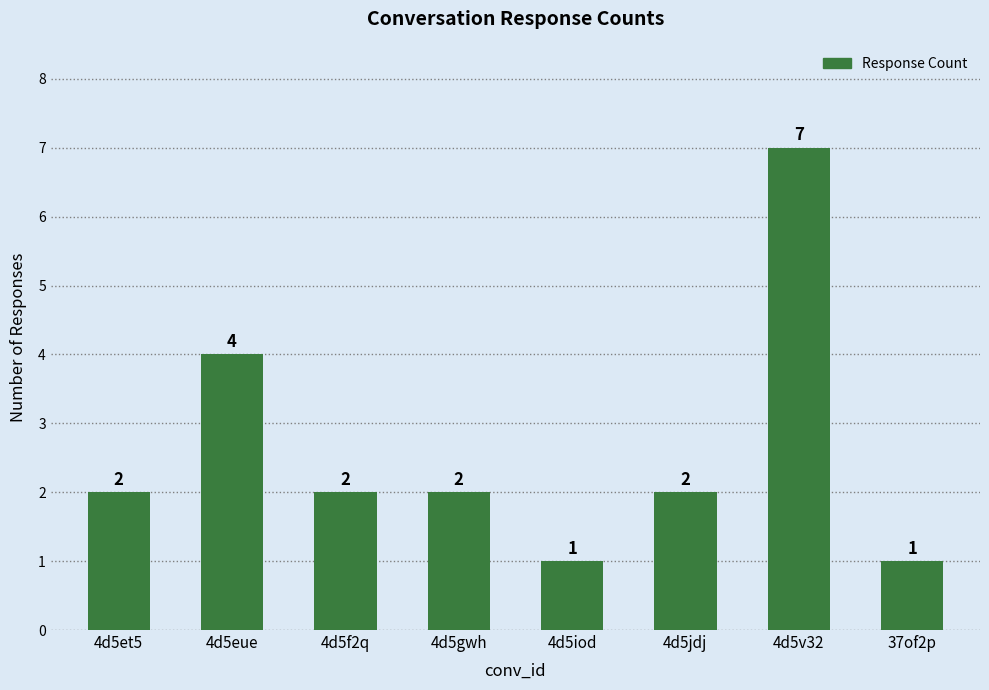

How many data points does each series have?

8